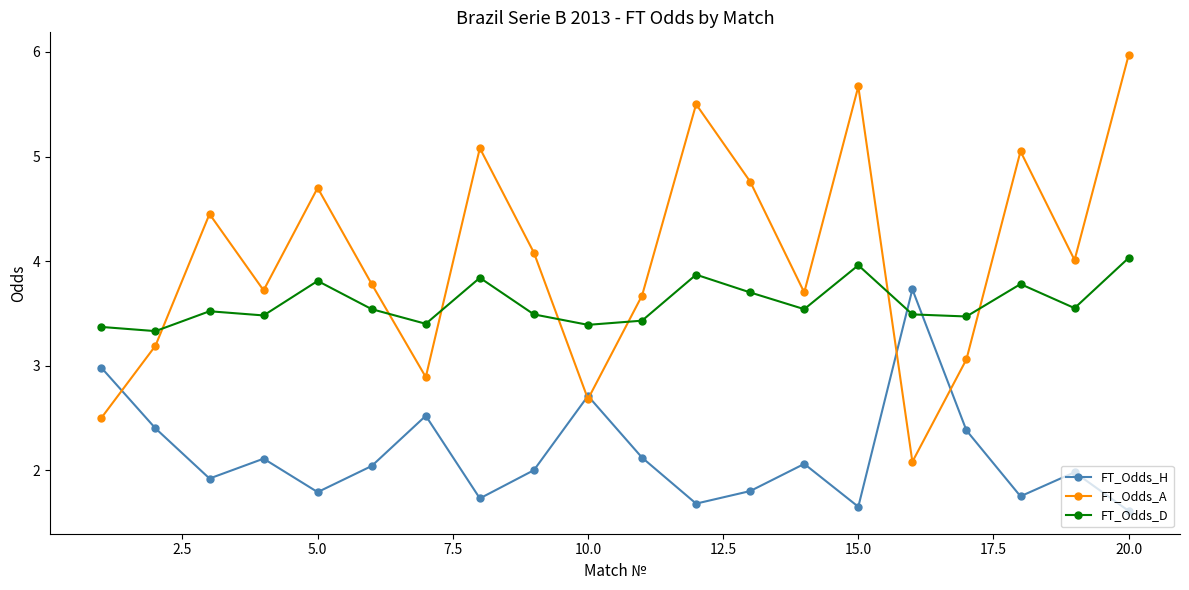

Which series has the widest spread of values?

FT_Odds_A